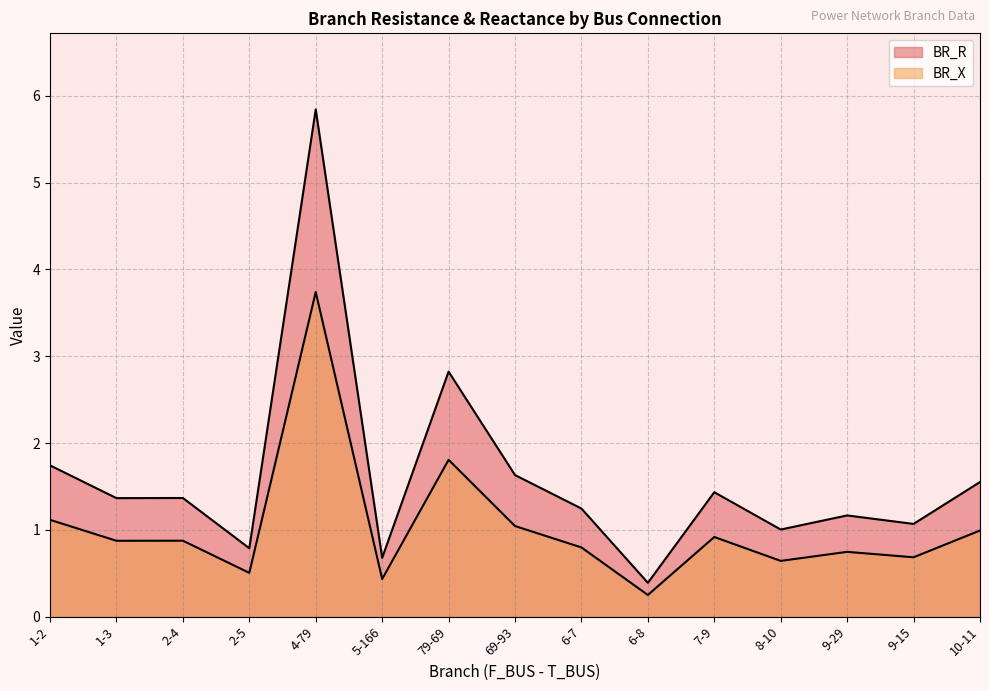

What is the total value across all series at 2-4?

2.2